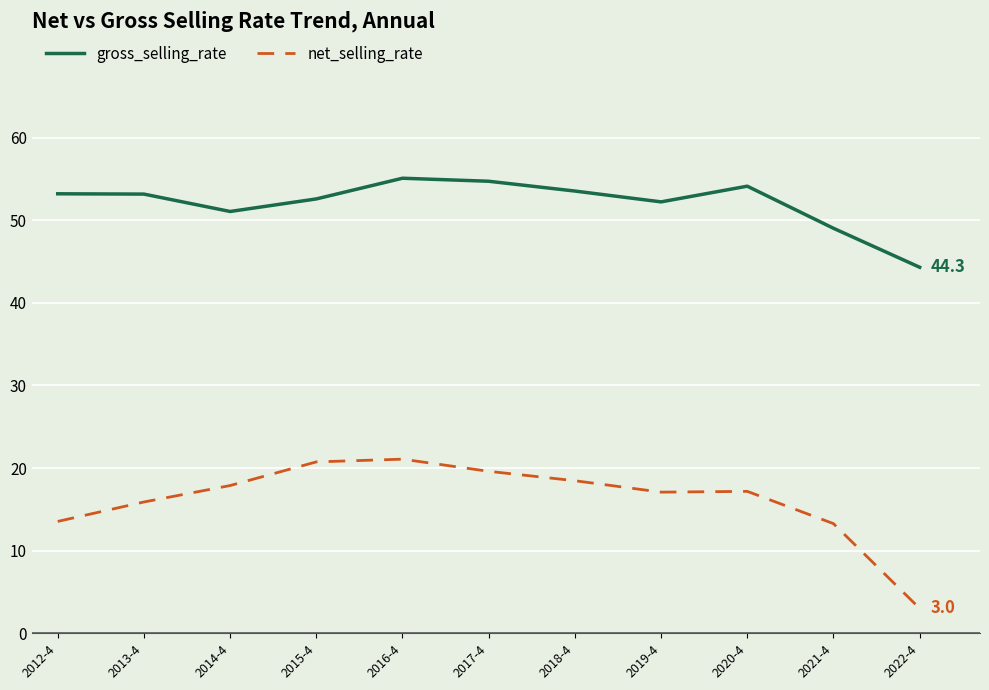

Count the number of categories in the chart.

11